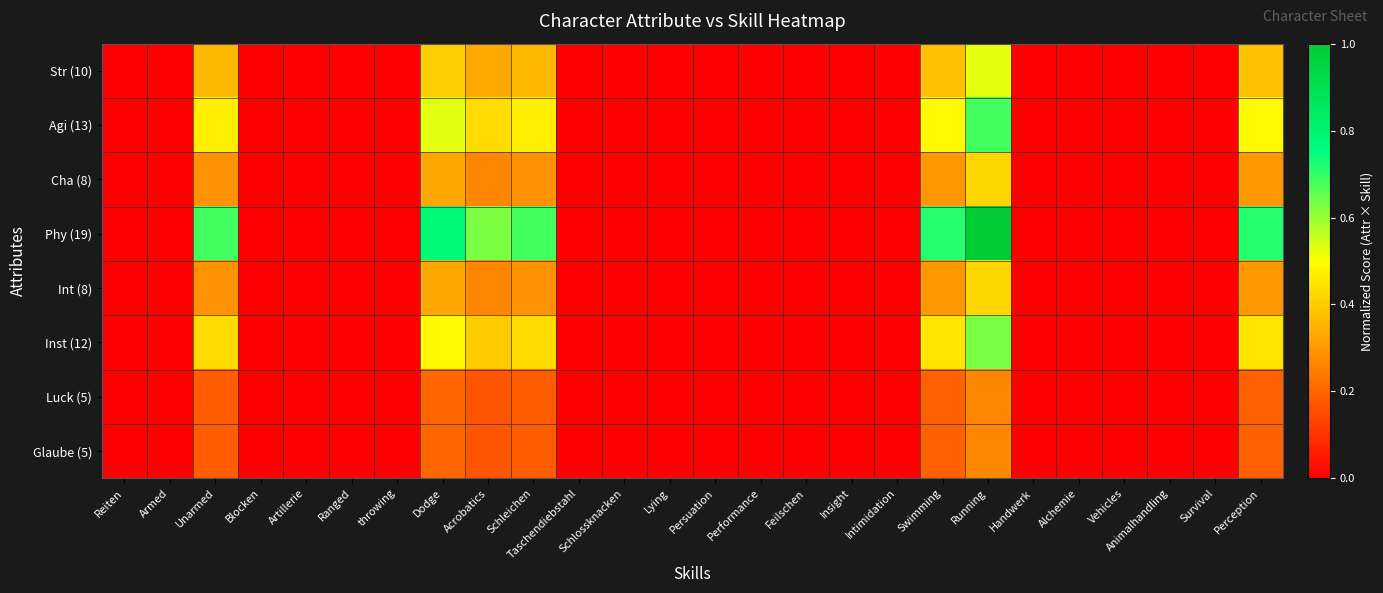

Which series has the largest total across all categories?

Phy (19)